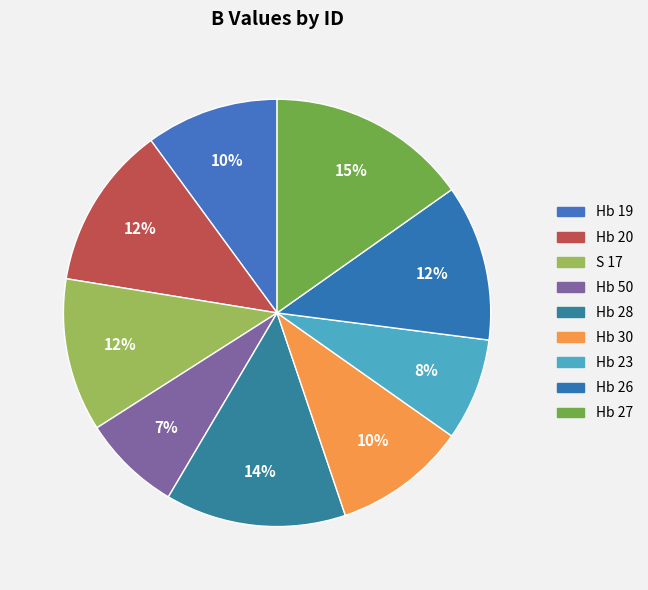

To the nearest percent, what is the difference between the largest and smallest slice percentages?

8%